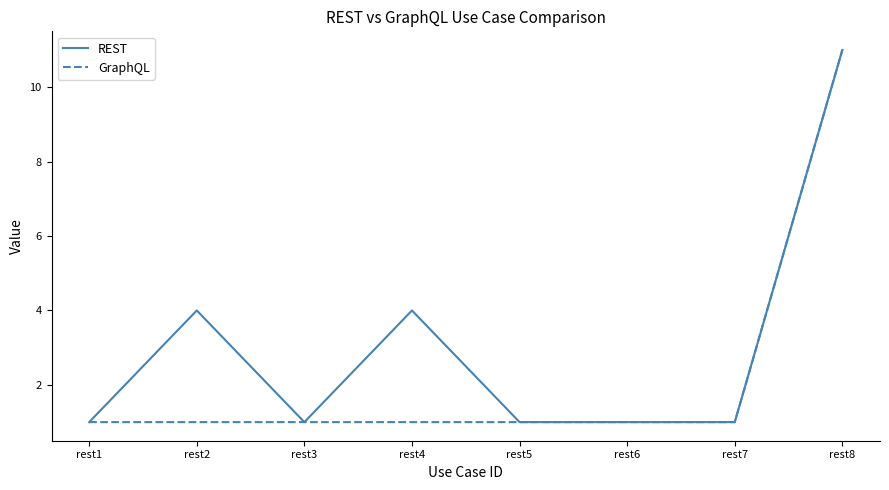

What is the minimum value for REST?

1